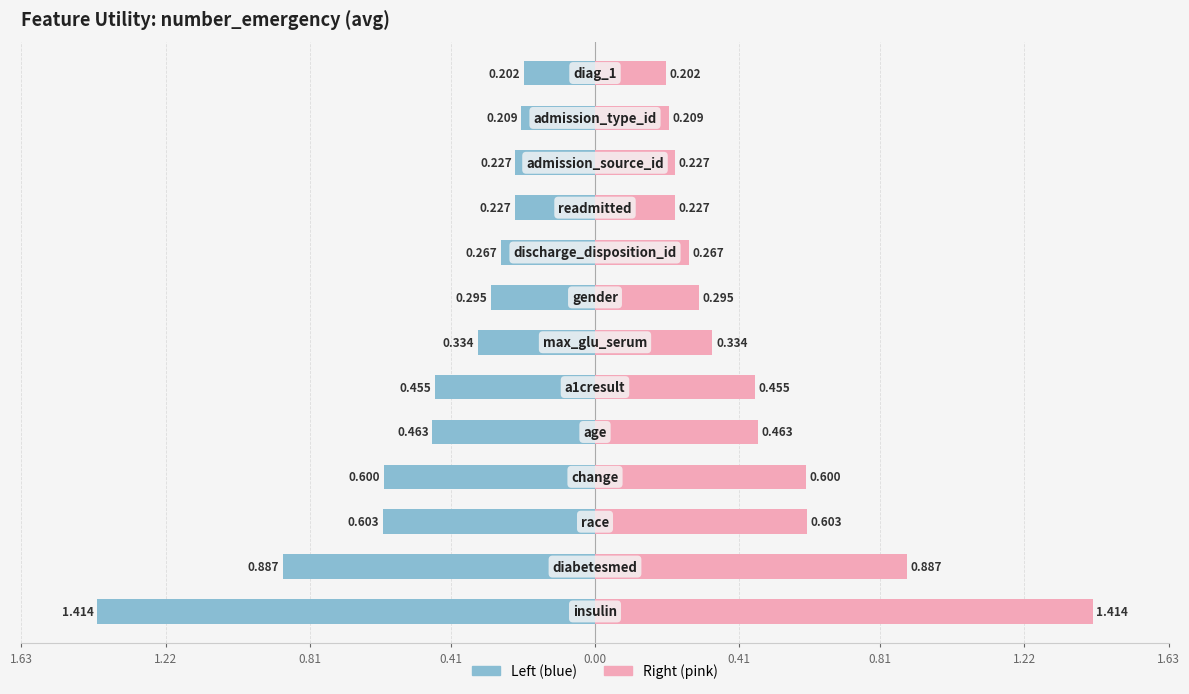

Which series has the widest spread of values?

Left (blue)